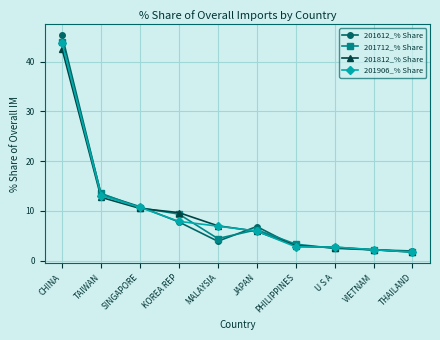

How many data points in 201612_% Share are above 6?

5